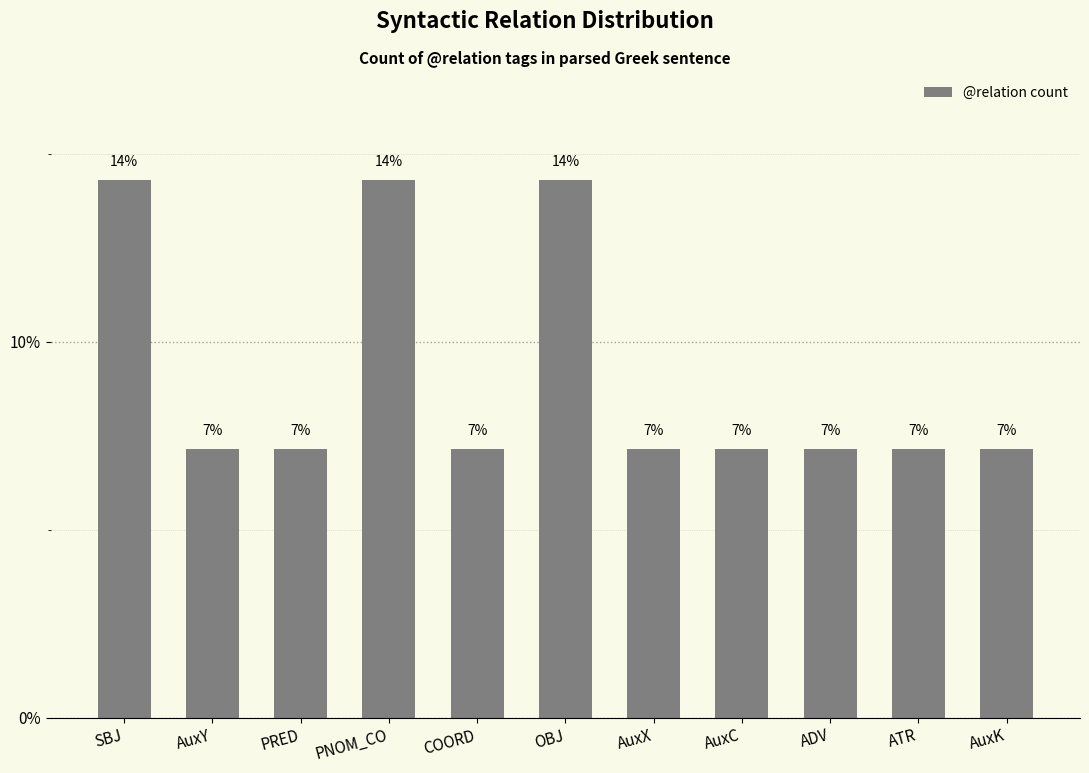

What is the smallest value displayed?

7.1